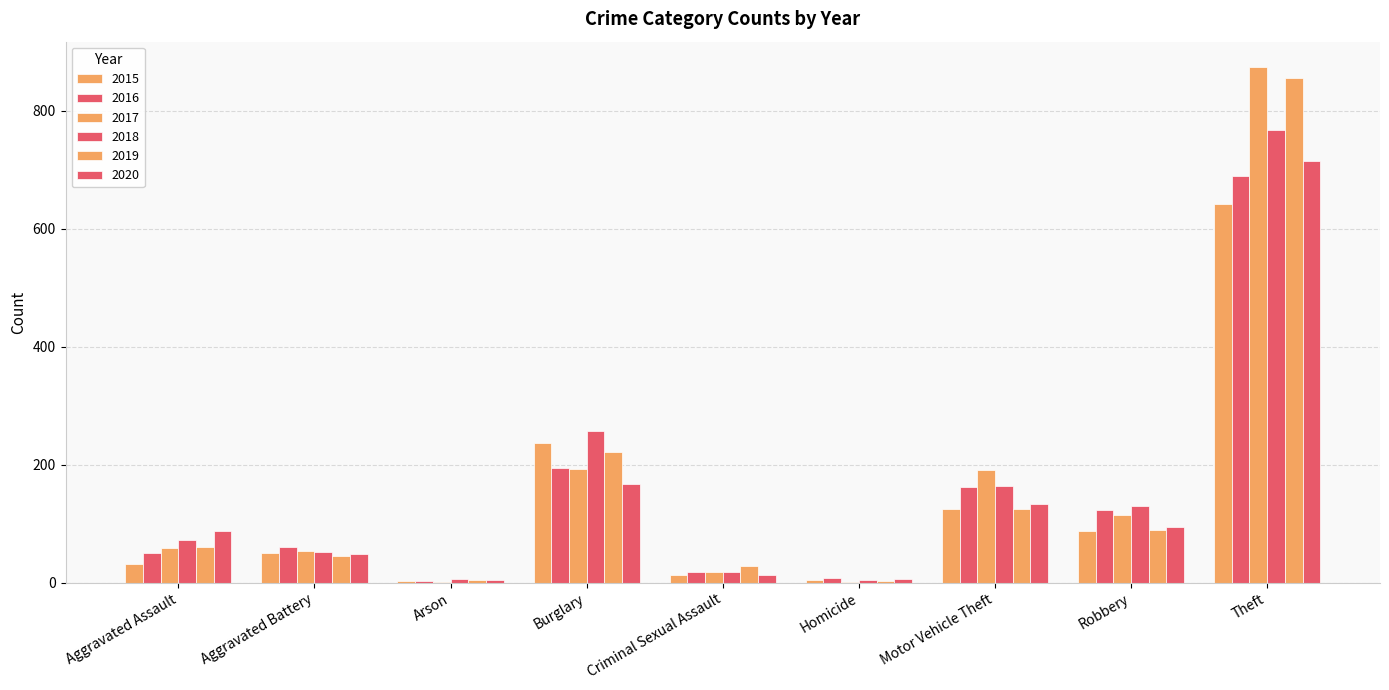

Which category has the highest value across all series?

Theft